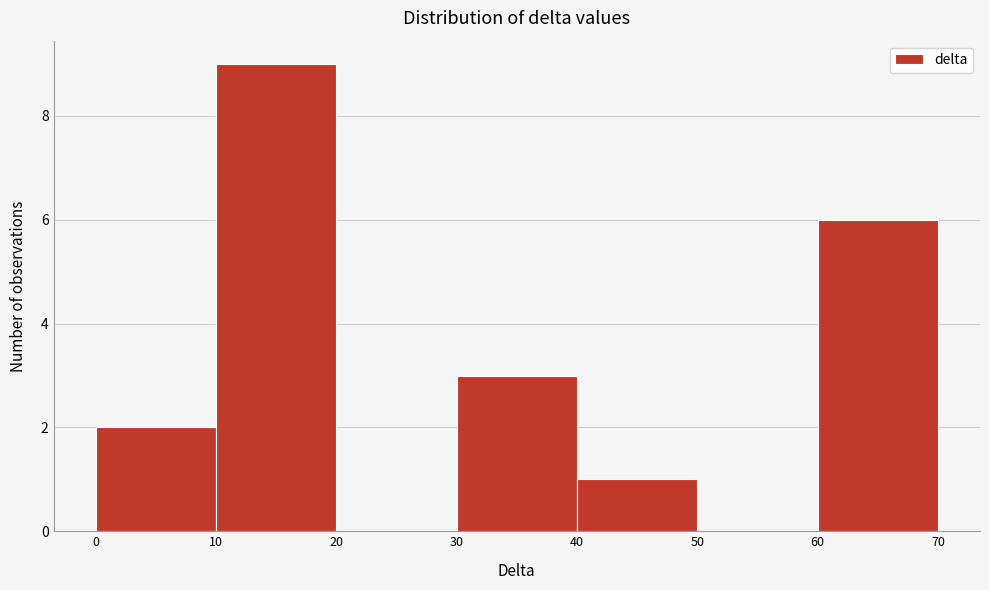

Reading left to right, list every bar in this chart as the range it spans on the x-axis followed by its height. The values are not printed on the chart, so give them approximately, as read against the axis.

0 to 10: 2
10 to 20: 9
20 to 30: 0
30 to 40: 3
40 to 50: 1
50 to 60: 0
60 to 70: 6